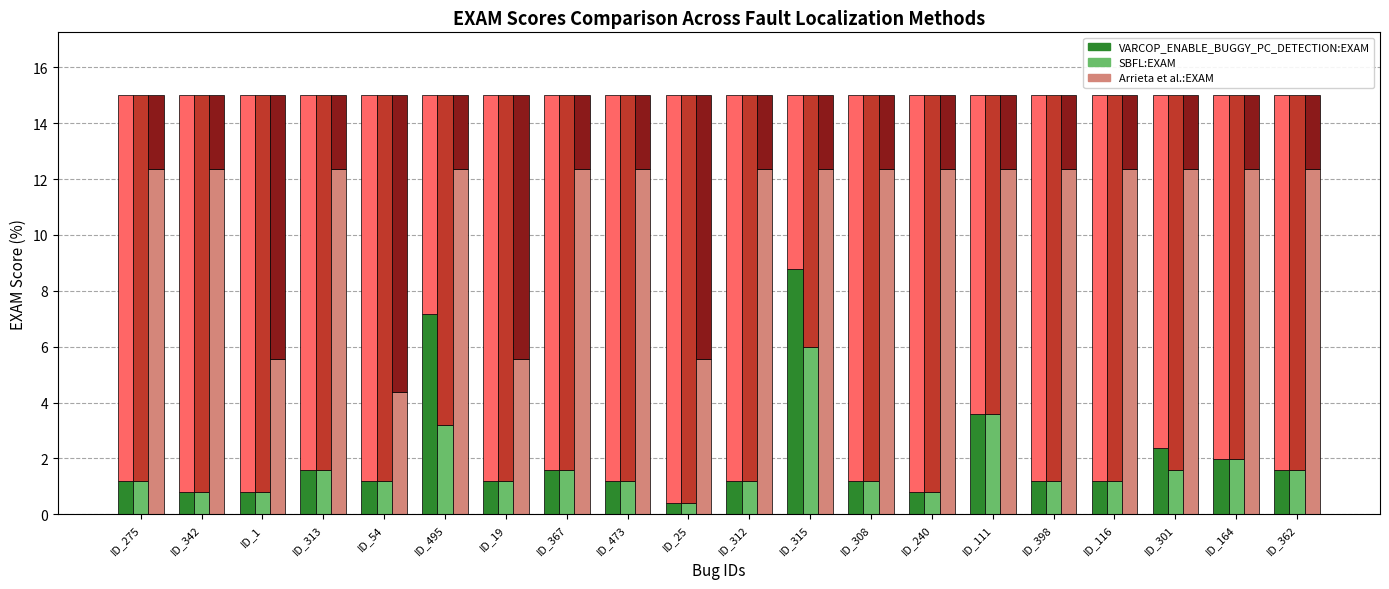

What value does the VARCOP_ENABLE_BUGGY_PC_DETECTION:EXAM series have at ID_25?

0.4